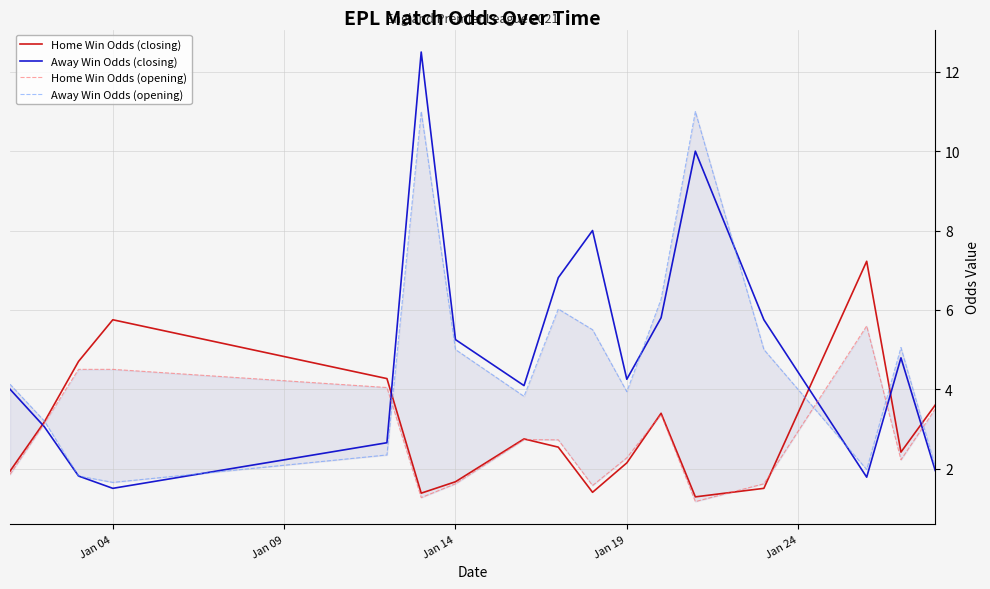

What is the difference between the maximum and minimum values in the Home Win Odds (opening) series?

4.4